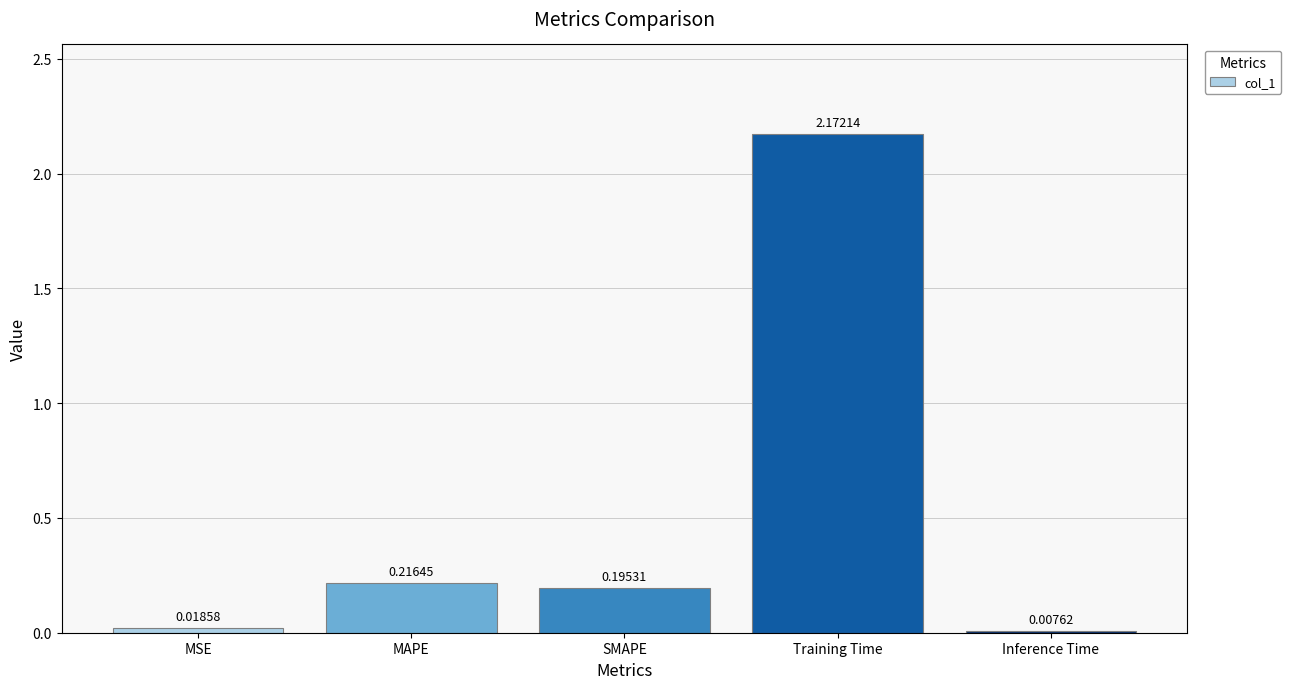

True or false: the data shows 3.4 at Training Time.

False